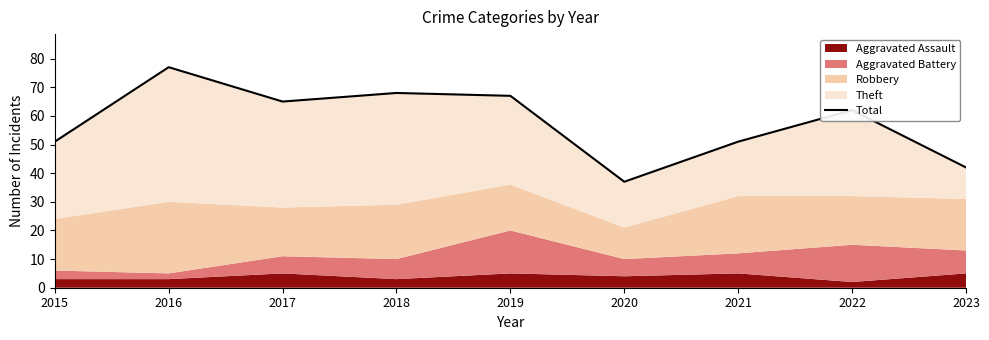

True or false: the data shows 111 at 2022.

False